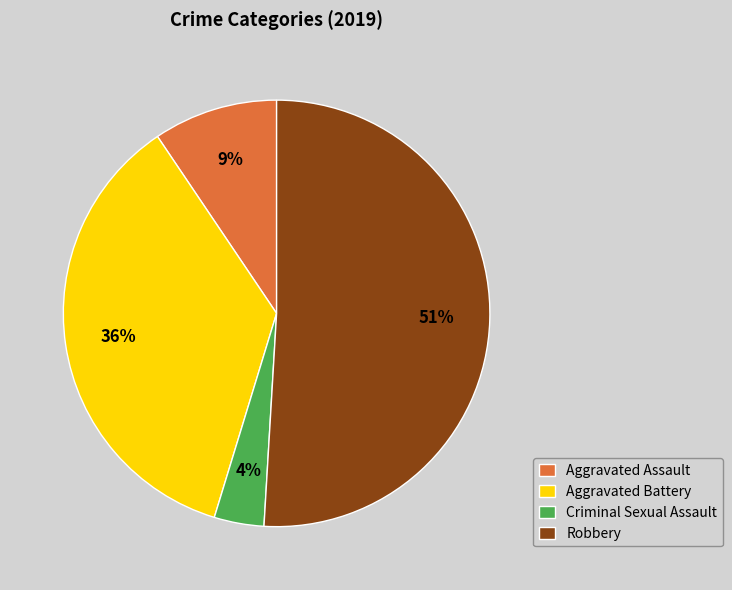

To the nearest percent, what is the average slice percentage?

25%